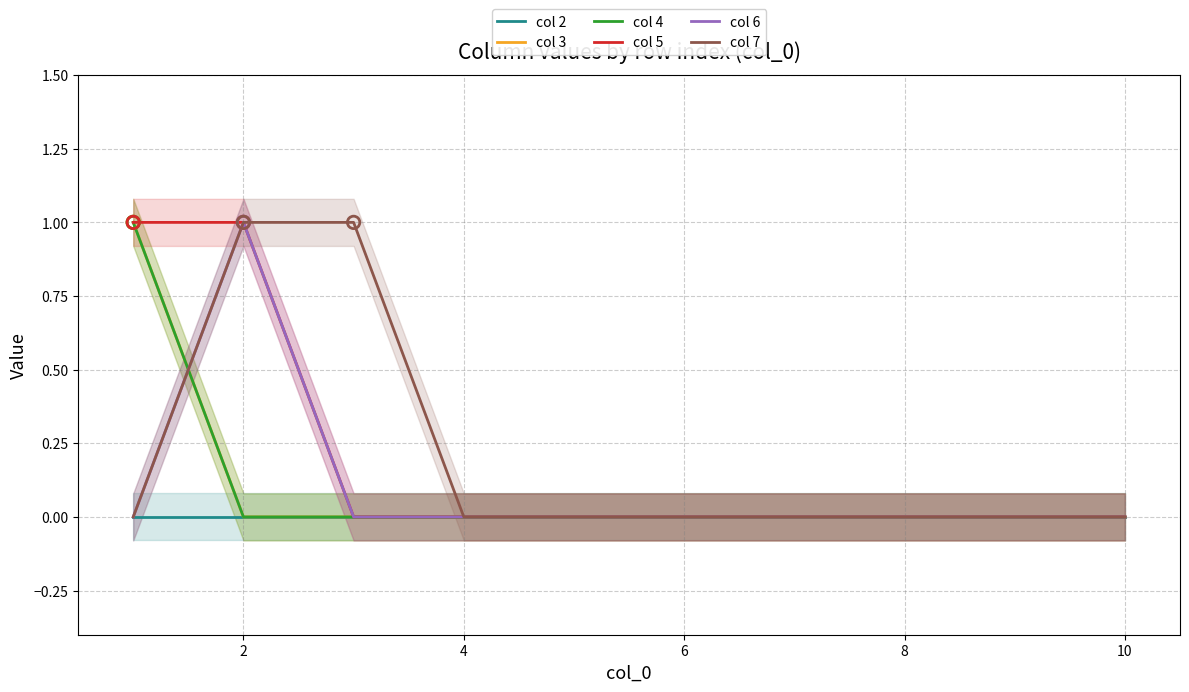

At how many categories does at least one series exceed 0?

3